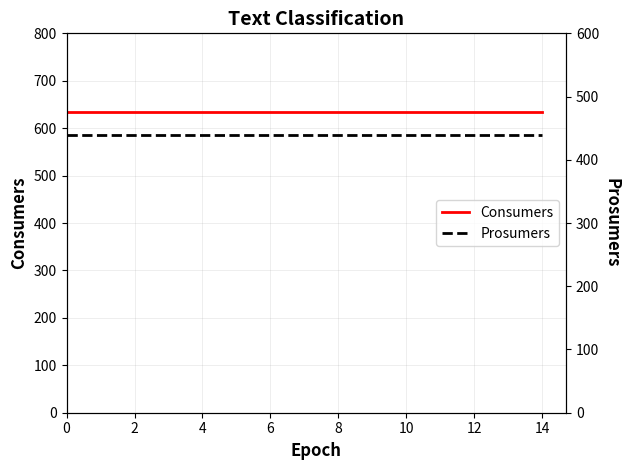

Which series has the largest range (max minus min)?

Consumers